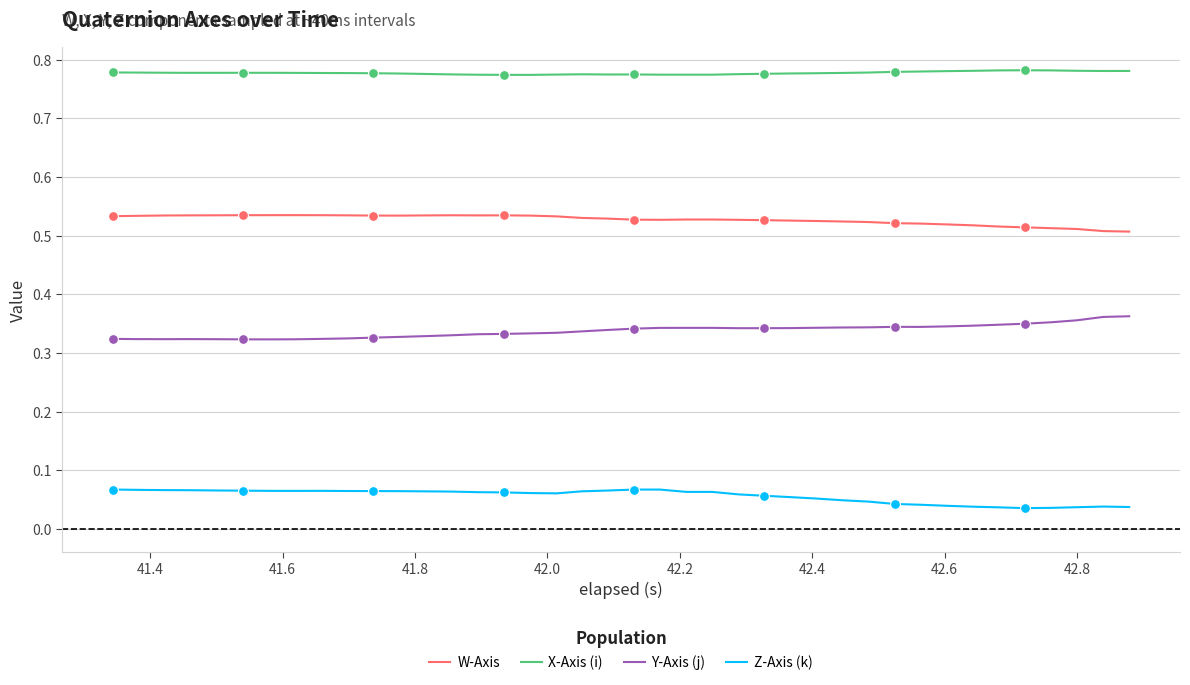

At how many categories does at least one series exceed 0?

40